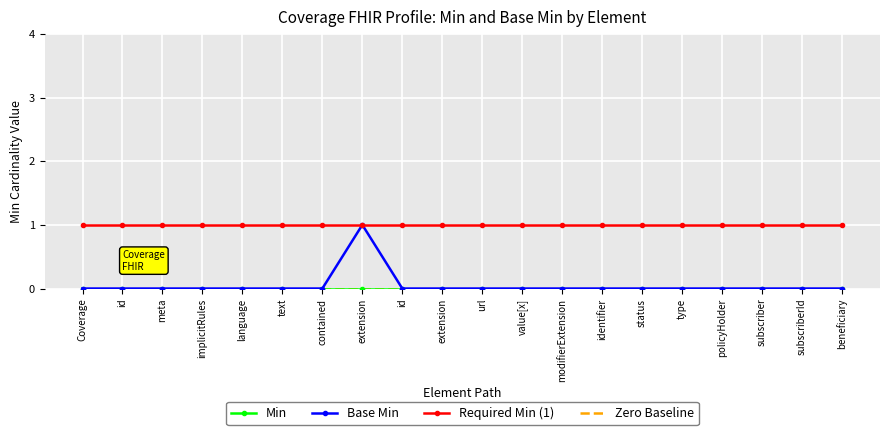

At which label does Zero Baseline reach its minimum?

Coverage